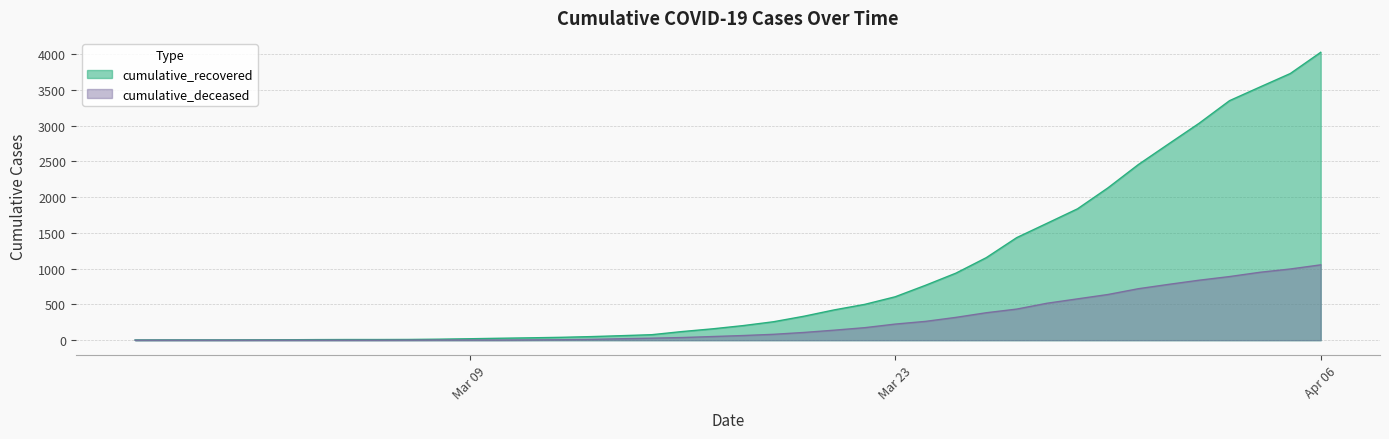

At which category is the sum across all series the highest?

Apr 06